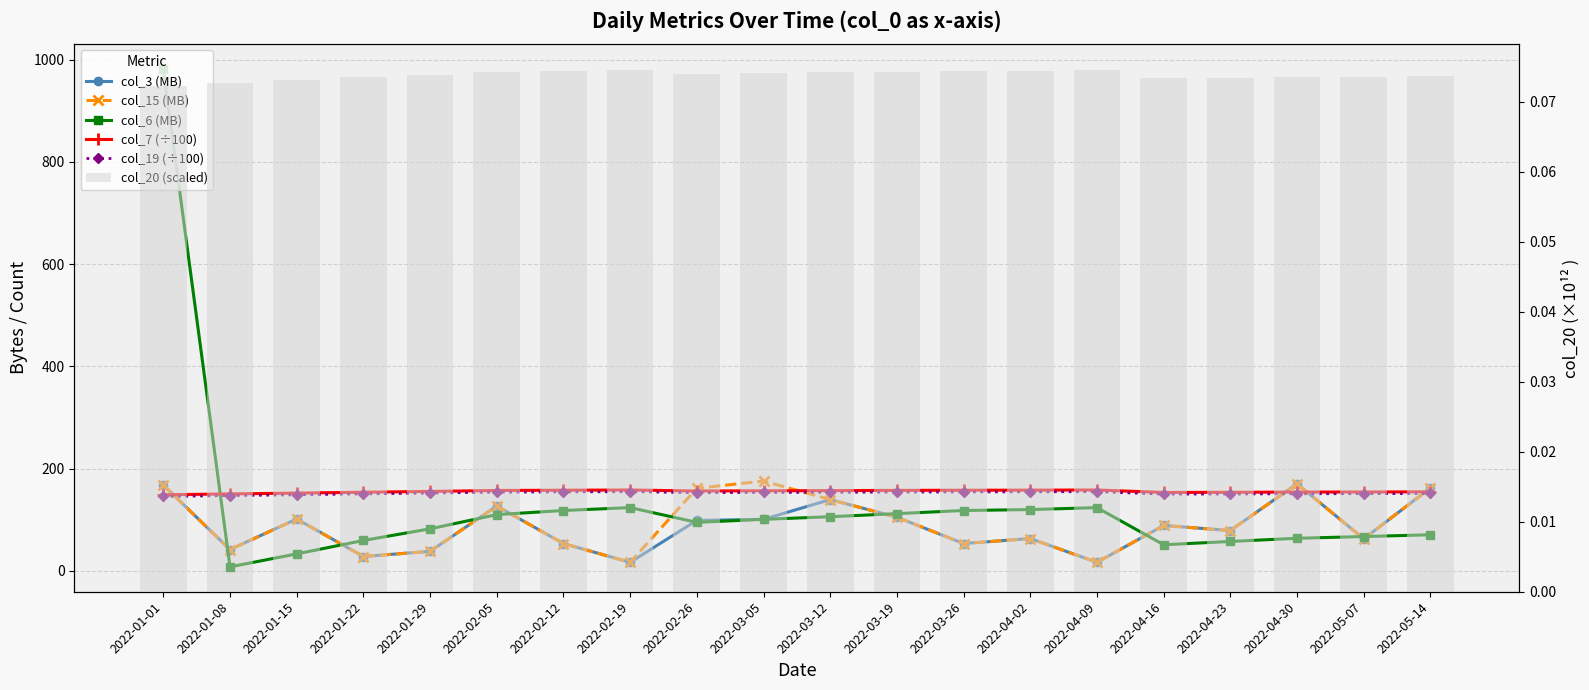

What position from the left is 2022-01-08?

2